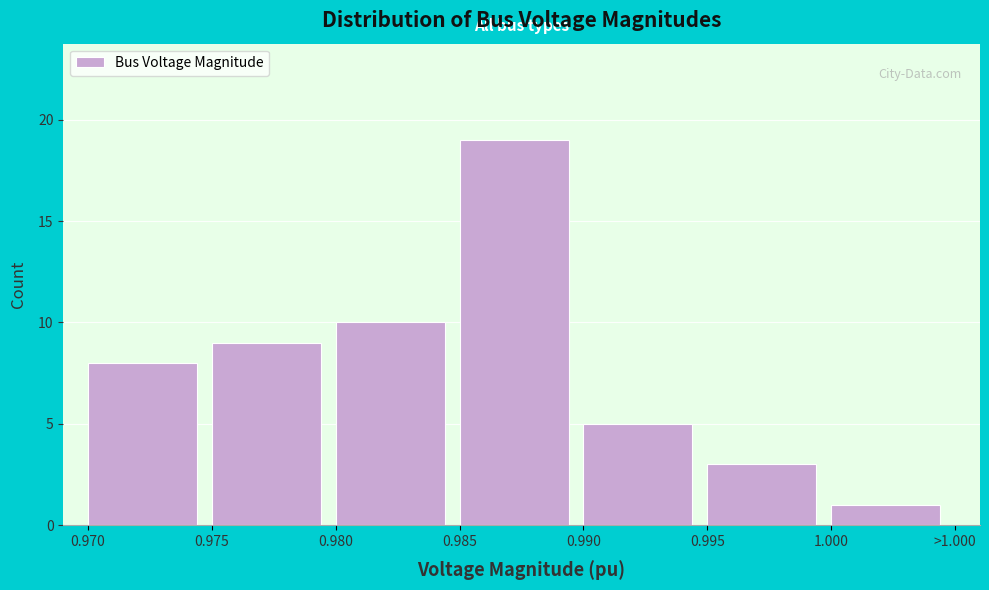

Reading left to right, extract all data points from this chart.

0.970=8	0.975=9	0.980=10	0.985=19	0.990=5	0.995=3	1.000=1